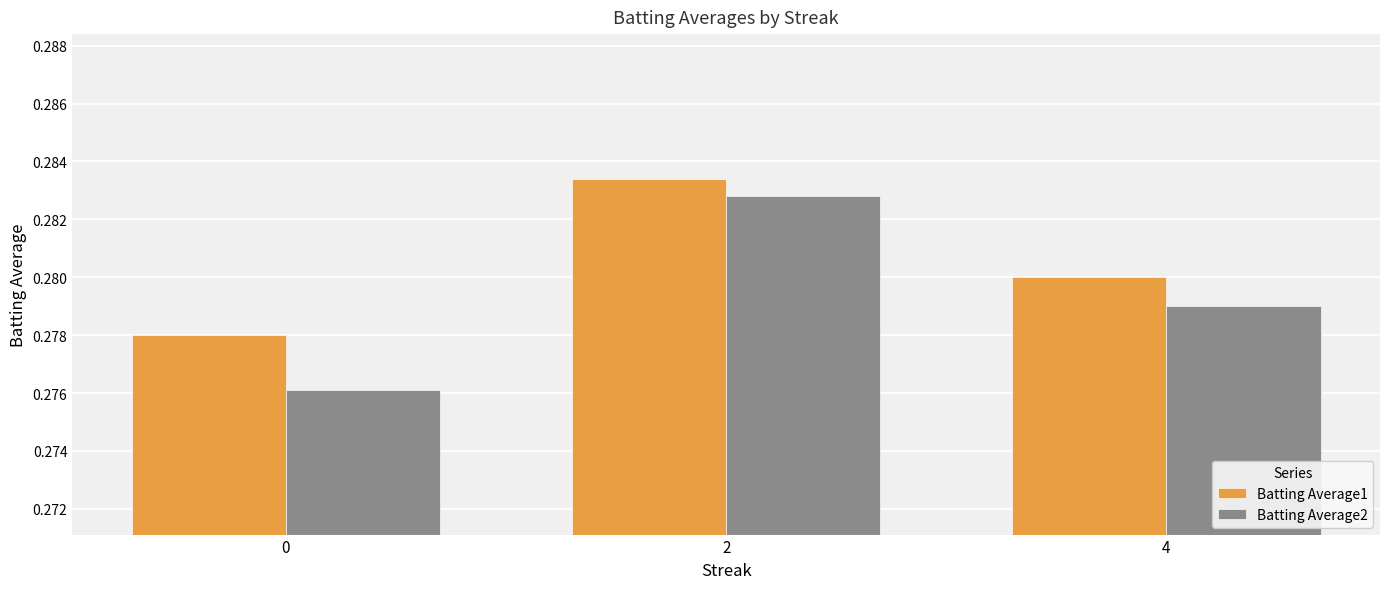

What is the sum of the Batting Average1 values at 4 and 0?

0.6